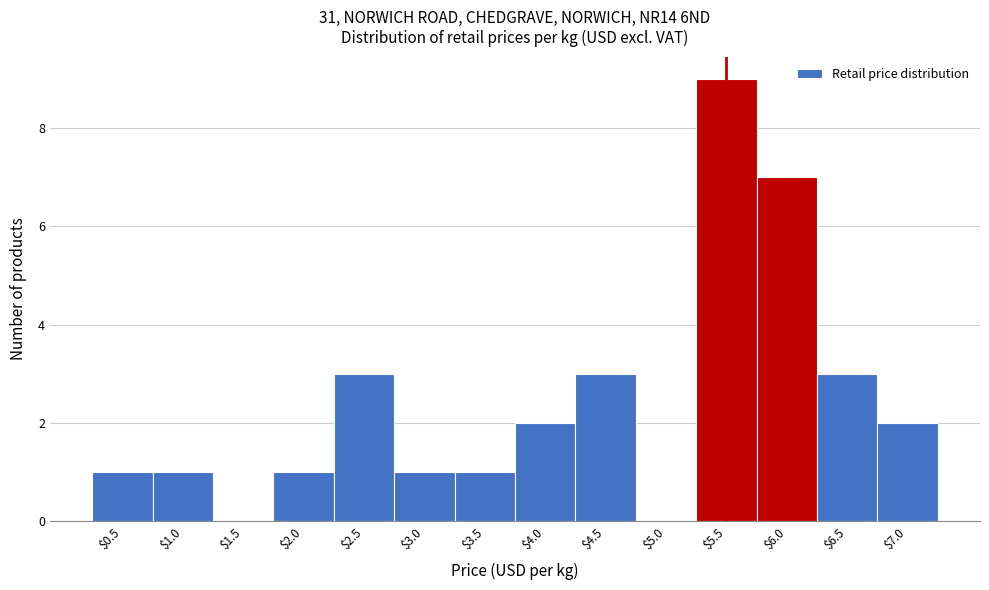

What is the sum of all values?

34